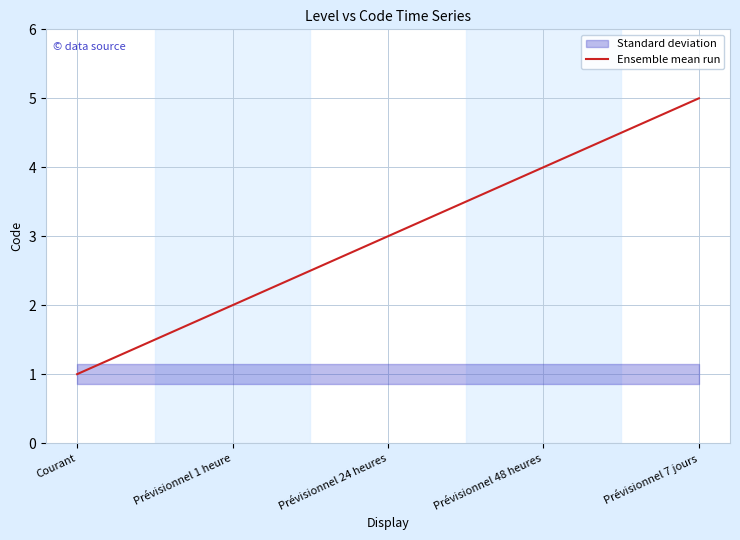

Rank the categories by value from highest to lowest.

Prévisionnel 7 jours, Prévisionnel 48 heures, Prévisionnel 24 heures, Prévisionnel 1 heure, Courant